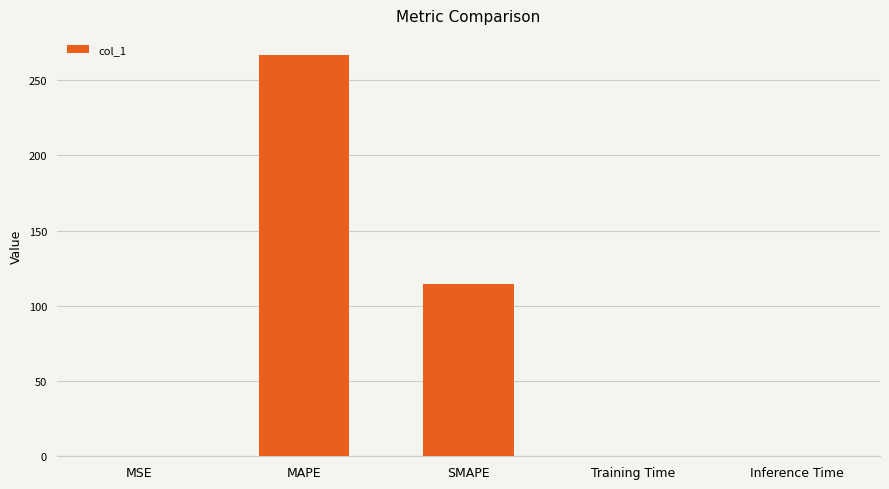

Where is the data nearest to the value 133?

SMAPE